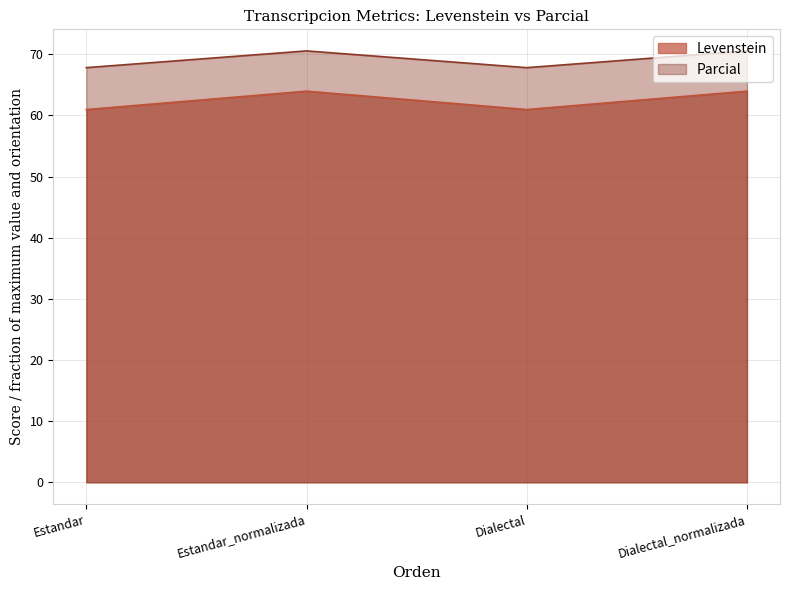

What is the minimum value for Levenstein?

61.0